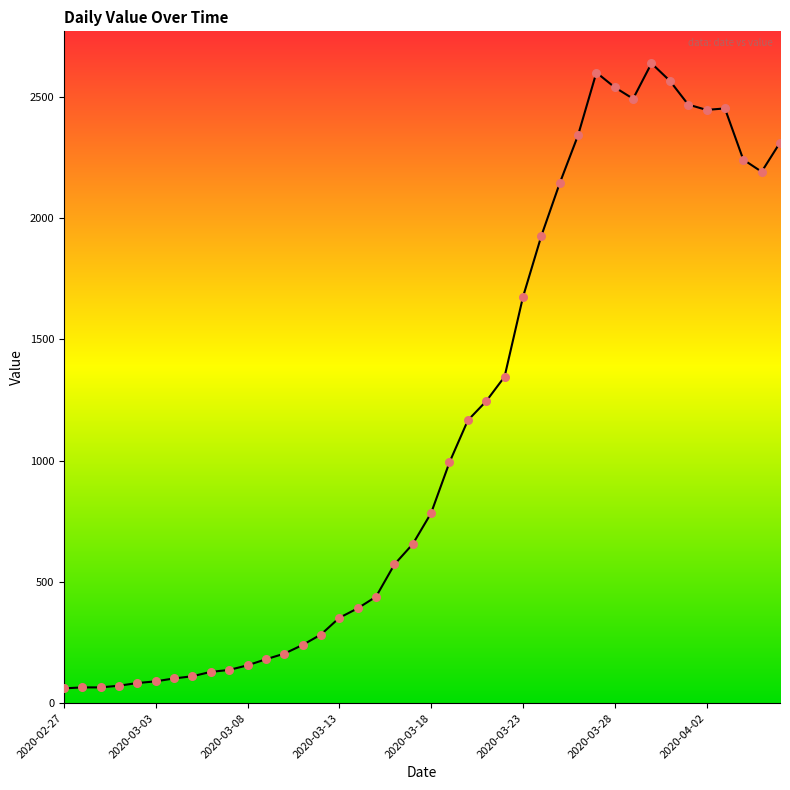

What is the smallest value displayed?

61